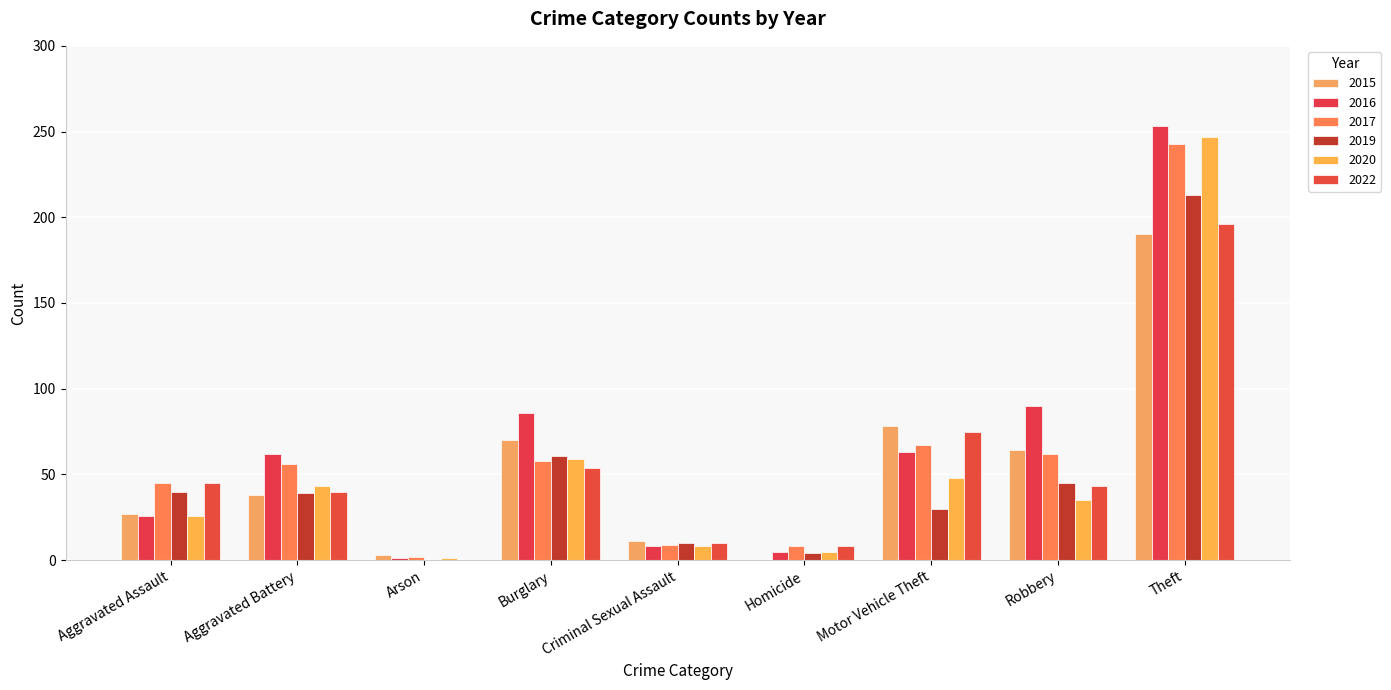

True or false: 2019 has a value of 39 at Aggravated Battery.

True